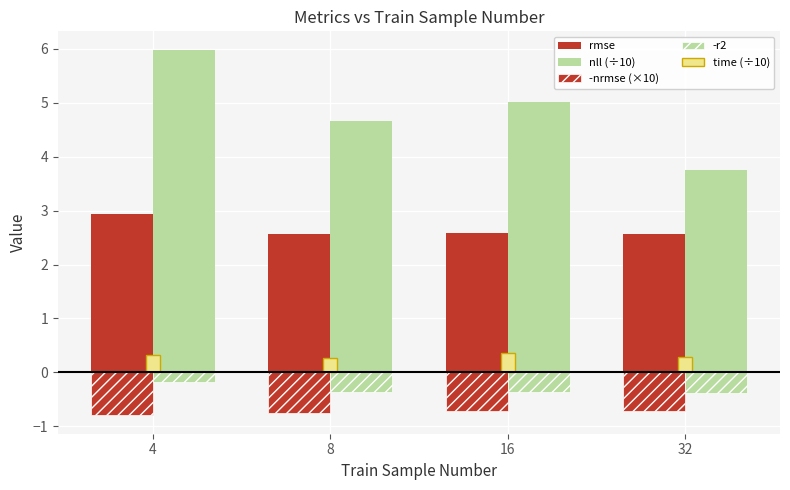

Where is time (÷10) nearest to the value 0?

8